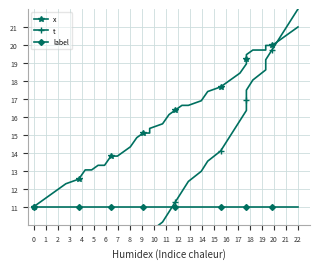

After their last crossing, which series has the higher values: x or t?

t